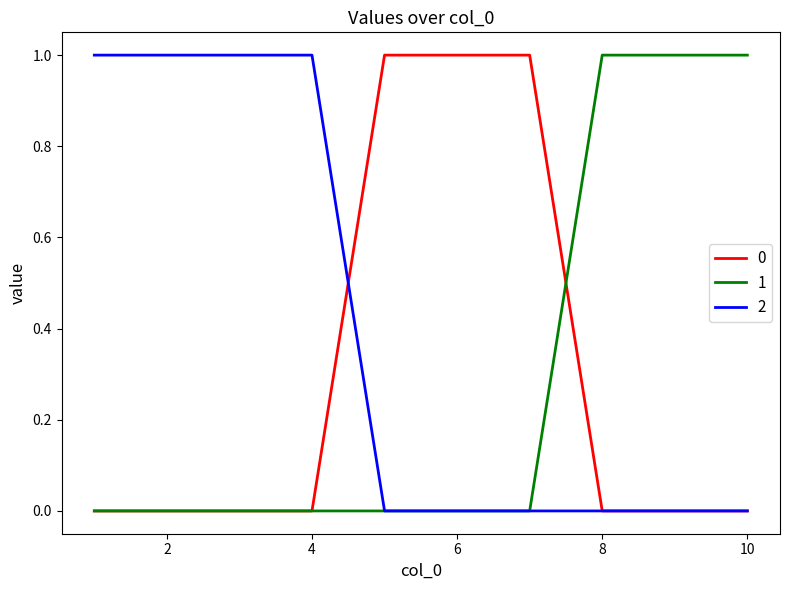

How many 1 values are between 0 and 1?

10